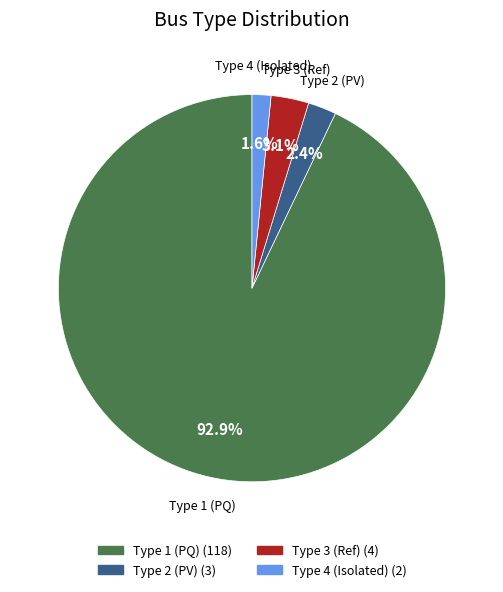

Rank the categories by value from highest to lowest.

Type 1 (PQ), Type 3 (Ref), Type 2 (PV), Type 4 (Isolated)